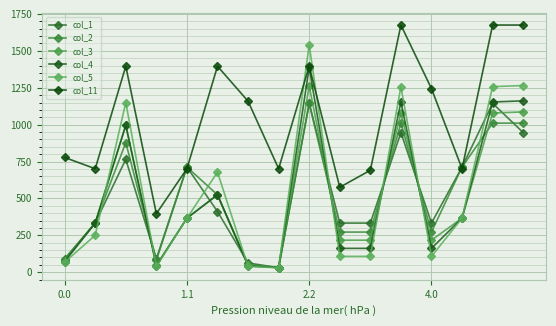

How many distinct data groups are displayed?

6